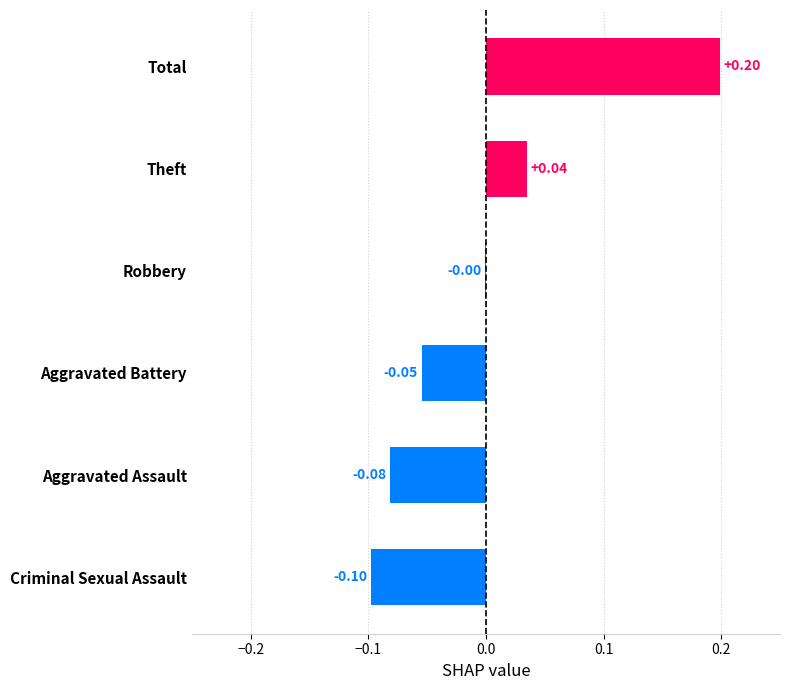

At which label is the value closest to 0?

Robbery